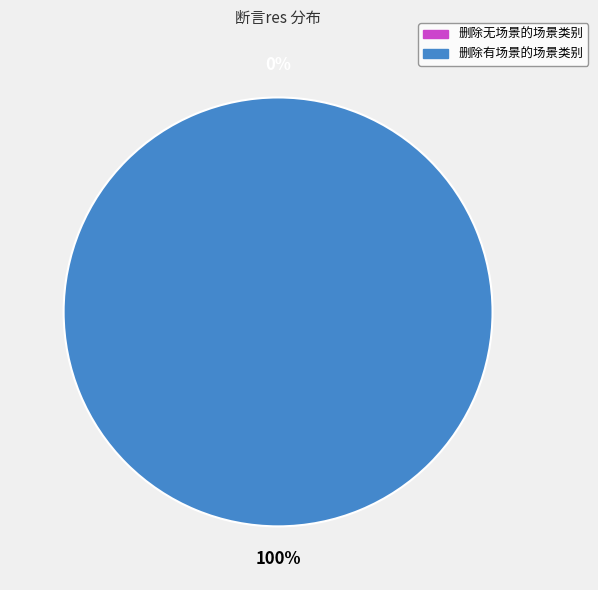

What is the change in value from 删除无场景的场景类别 to 删除有场景的场景类别?

+130003